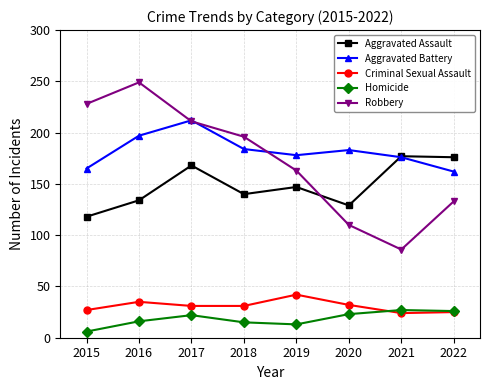

Is the value of Robbery at 2018 greater than the value of Aggravated Assault at 2019?

Yes